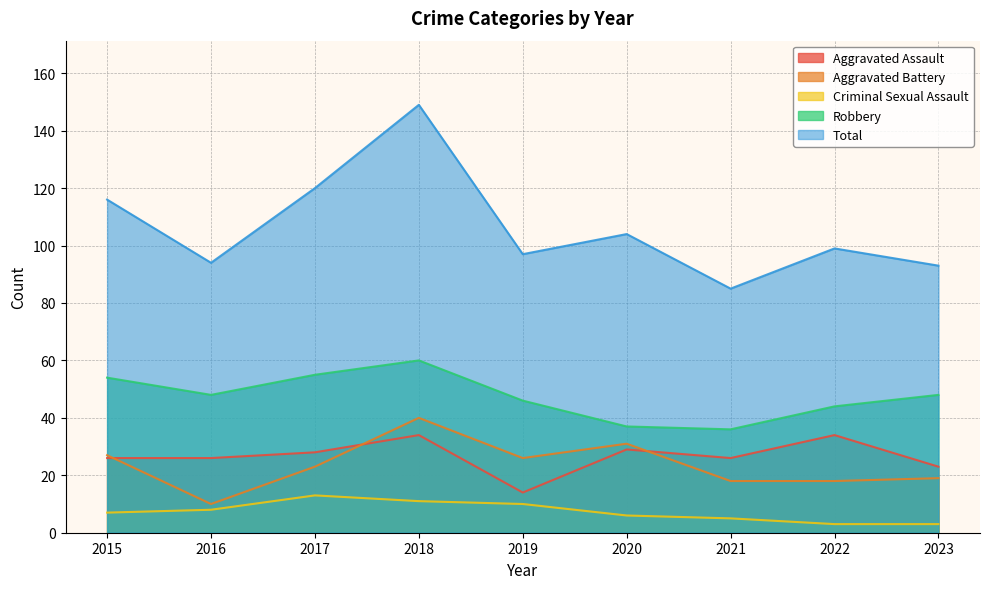

Is the value of Total at 2020 greater than the value of Aggravated Battery at 2023?

Yes